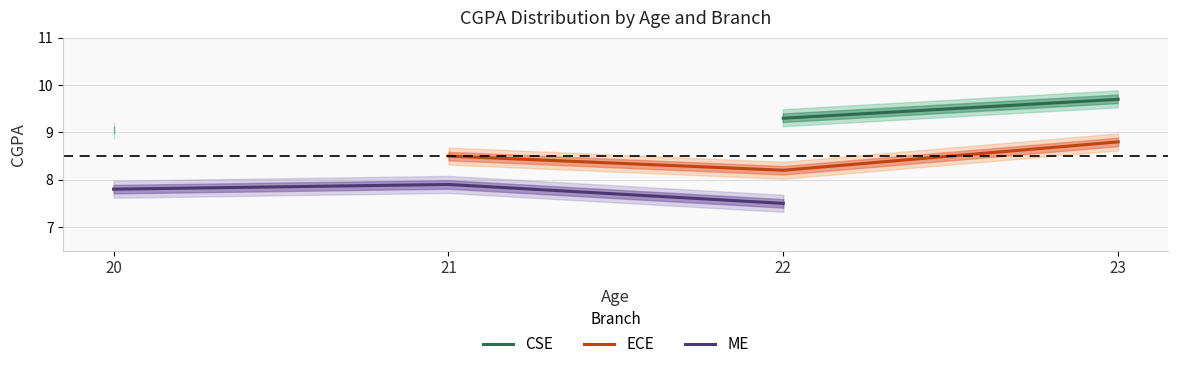

Is it true that ECE equals 13.4 at 22?

False